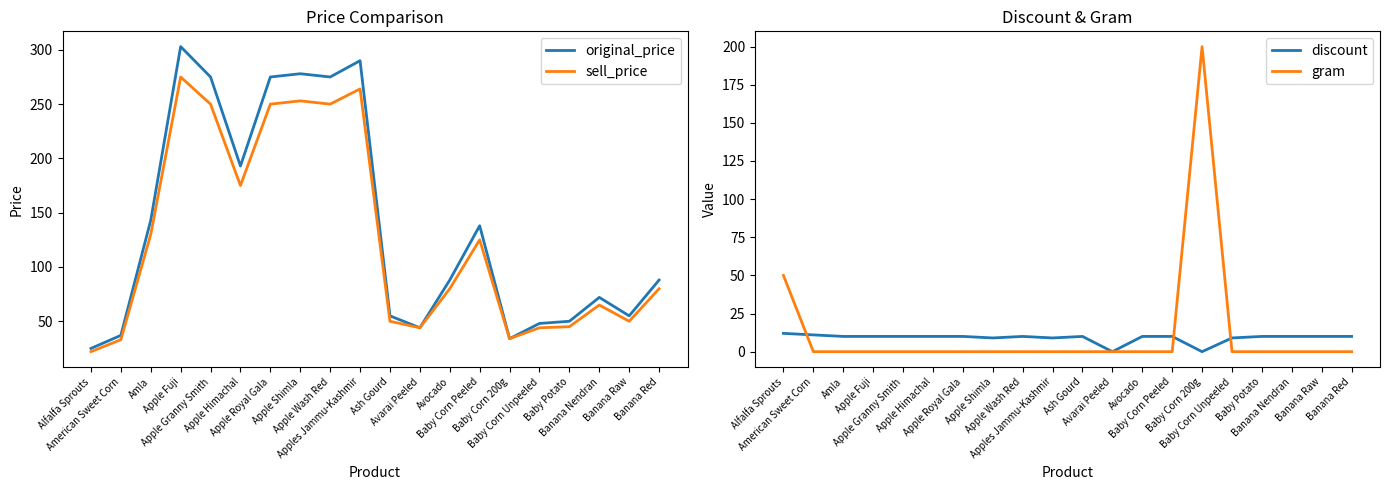

True or false: sell_price has more than 0 points higher than both neighbors.

True